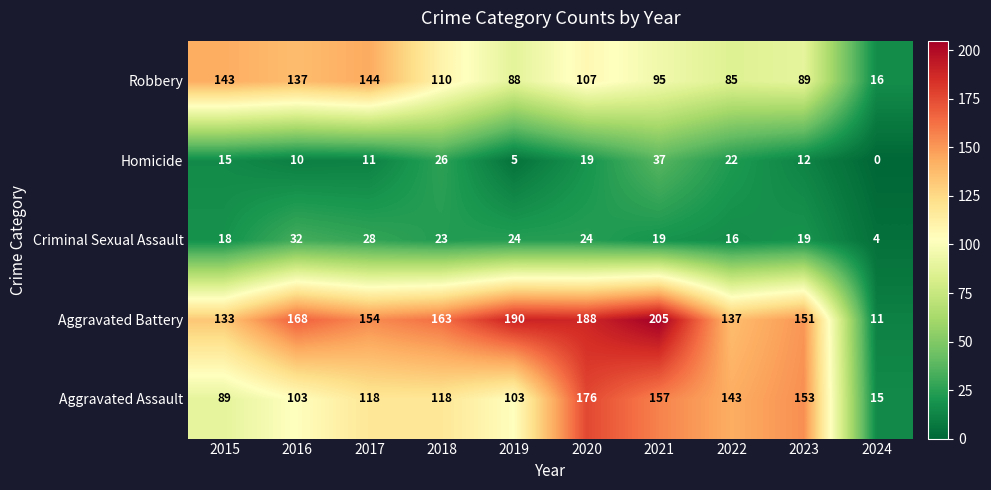

Which series has the largest range (max minus min)?

Aggravated Battery